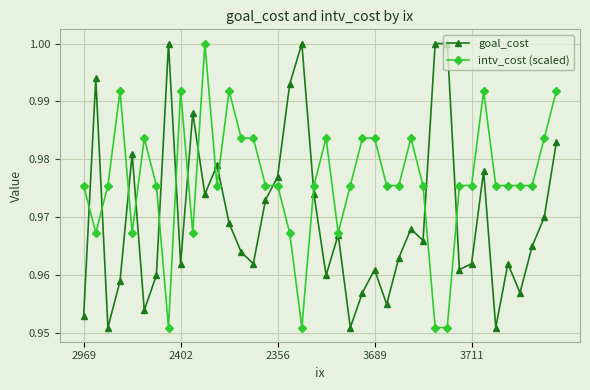

Which series has the largest total across all categories?

intv_cost (scaled)